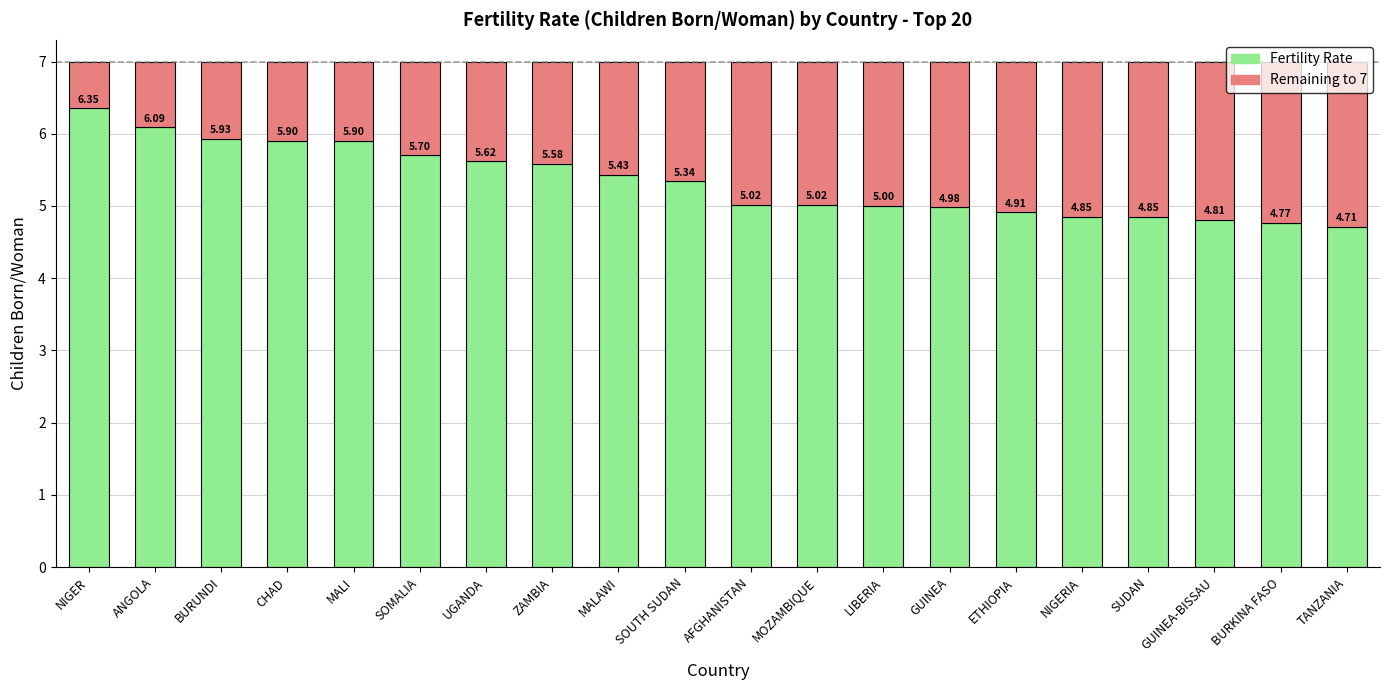

At which label does Fertility Rate reach its minimum?

TANZANIA